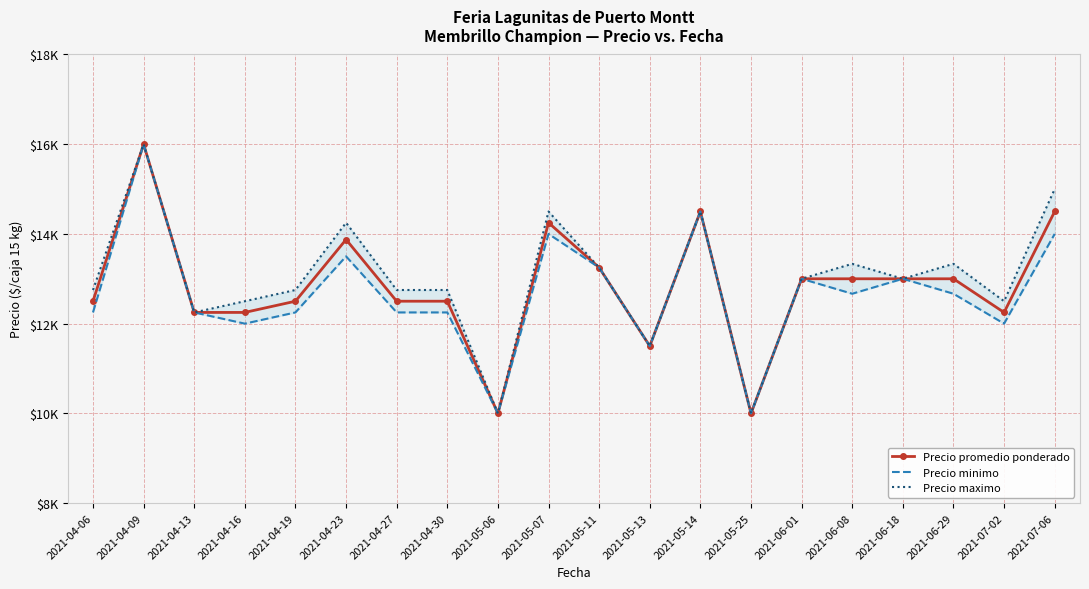

In Precio minimo, how many points are lower than both neighbors (excluding endpoints)?

6